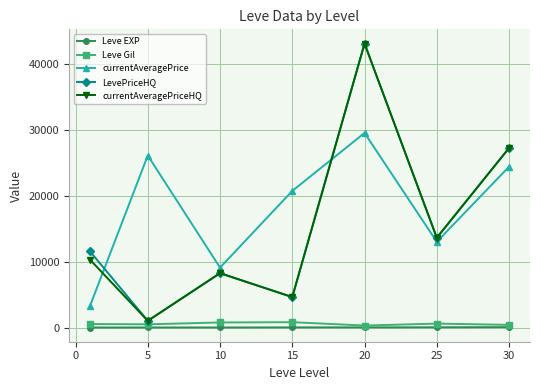

What is the lowest value of the currentAveragePriceHQ series?

1016.7